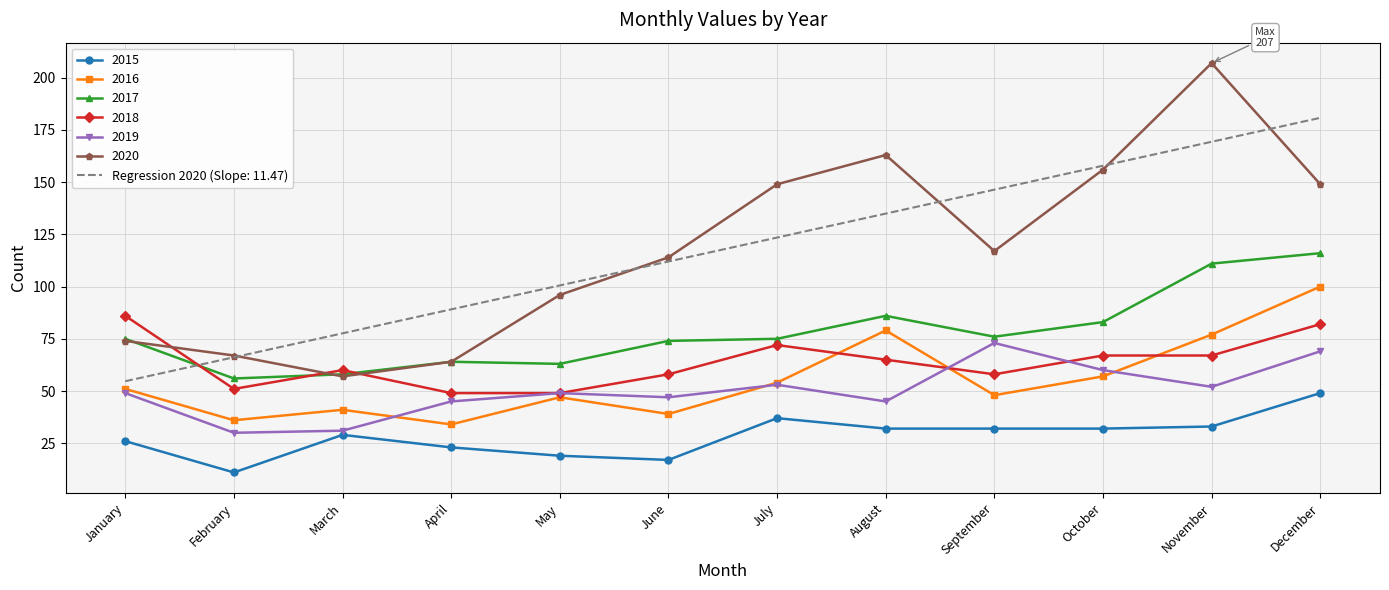

List the series in order of their peak value, highest first.

2020, Regression 2020 (Slope: 11.47), 2017, 2016, 2018, 2019, 2015